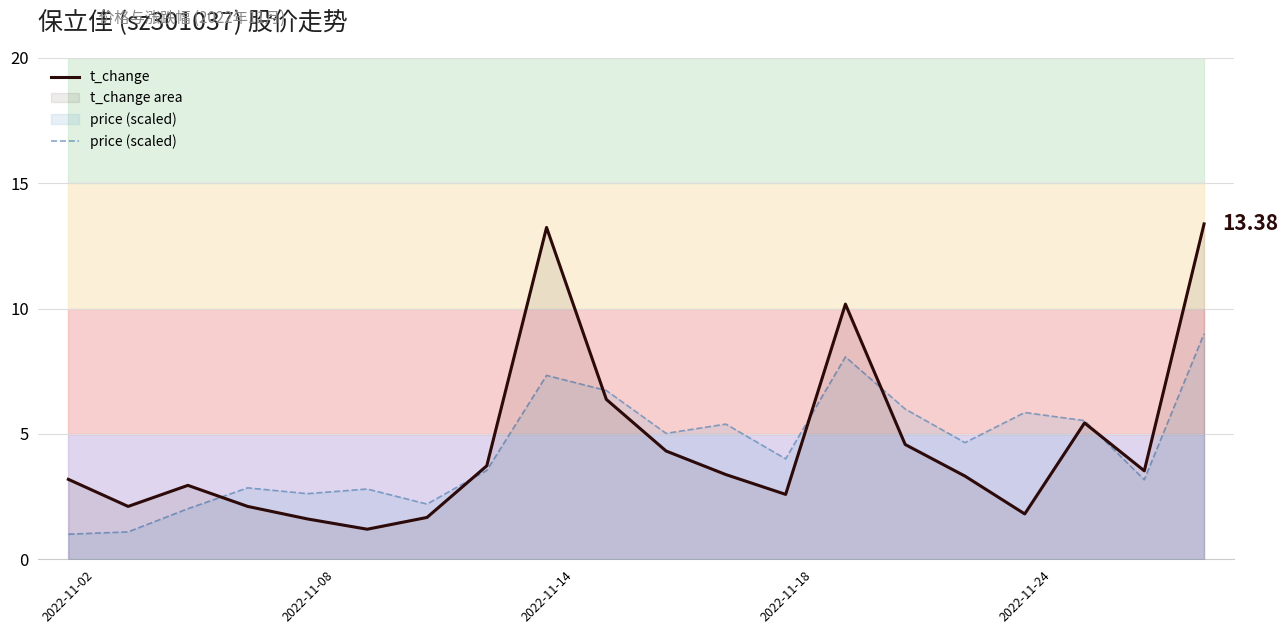

At which label does t_change first exceed 3?

2022-11-02